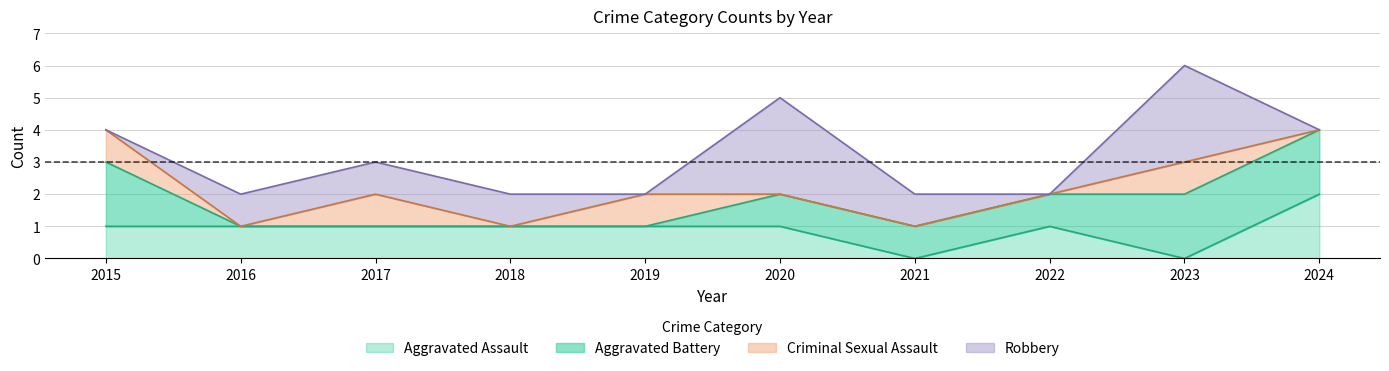

Does the chart have visible grid lines?

Yes